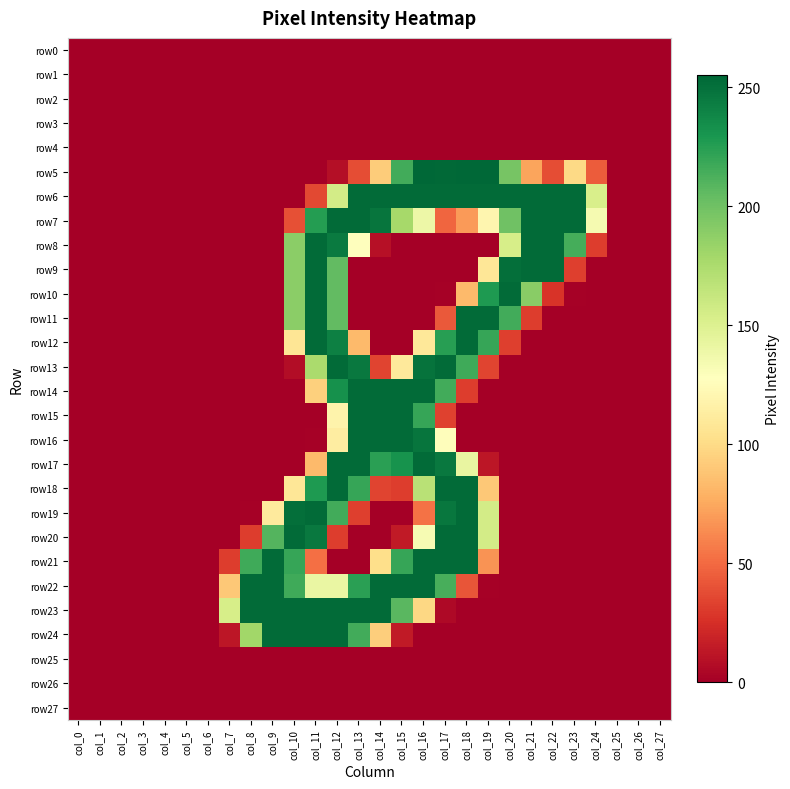

Reading left to right, transcribe all the data shown in this chart.

row0: col_0=0	col_1=0	col_2=0	col_3=0	col_4=0	col_5=0	col_6=0	col_7=0	col_8=0	col_9=0	col_10=0	col_11=0	col_12=0	col_13=0	col_14=0	col_15=0	col_16=0	col_17=0	col_18=0	col_19=0	col_20=0	col_21=0	col_22=0	col_23=0	col_24=0	col_25=0	col_26=0	col_27=0
row1: col_0=0	col_1=0	col_2=0	col_3=0	col_4=0	col_5=0	col_6=0	col_7=0	col_8=0	col_9=0	col_10=0	col_11=0	col_12=0	col_13=0	col_14=0	col_15=0	col_16=0	col_17=0	col_18=0	col_19=0	col_20=0	col_21=0	col_22=0	col_23=0	col_24=0	col_25=0	col_26=0	col_27=0
row2: col_0=0	col_1=0	col_2=0	col_3=0	col_4=0	col_5=0	col_6=0	col_7=0	col_8=0	col_9=0	col_10=0	col_11=0	col_12=0	col_13=0	col_14=0	col_15=0	col_16=0	col_17=0	col_18=0	col_19=0	col_20=0	col_21=0	col_22=0	col_23=0	col_24=0	col_25=0	col_26=0	col_27=0
row3: col_0=0	col_1=0	col_2=0	col_3=0	col_4=0	col_5=0	col_6=0	col_7=0	col_8=0	col_9=0	col_10=0	col_11=0	col_12=0	col_13=0	col_14=0	col_15=0	col_16=0	col_17=0	col_18=0	col_19=0	col_20=0	col_21=0	col_22=0	col_23=0	col_24=0	col_25=0	col_26=0	col_27=0
row4: col_0=0	col_1=0	col_2=0	col_3=0	col_4=0	col_5=0	col_6=0	col_7=0	col_8=0	col_9=0	col_10=0	col_11=0	col_12=0	col_13=0	col_14=0	col_15=0	col_16=0	col_17=0	col_18=0	col_19=0	col_20=0	col_21=0	col_22=0	col_23=0	col_24=0	col_25=0	col_26=0	col_27=0
row5: col_0=0	col_1=0	col_2=0	col_3=0	col_4=0	col_5=0	col_6=0	col_7=0	col_8=0	col_9=0	col_10=0	col_11=0	col_12=8	col_13=38	col_14=92	col_15=216	col_16=255	col_17=254	col_18=255	col_19=255	col_20=197	col_21=73	col_22=38	col_23=99	col_24=44	col_25=0	col_26=0	col_27=0
row6: col_0=0	col_1=0	col_2=0	col_3=0	col_4=0	col_5=0	col_6=0	col_7=0	col_8=0	col_9=0	col_10=0	col_11=36	col_12=156	col_13=253	col_14=253	col_15=253	col_16=253	col_17=253	col_18=253	col_19=253	col_20=253	col_21=253	col_22=253	col_23=253	col_24=153	col_25=0	col_26=0	col_27=0
row7: col_0=0	col_1=0	col_2=0	col_3=0	col_4=0	col_5=0	col_6=0	col_7=0	col_8=0	col_9=0	col_10=39	col_11=226	col_12=253	col_13=253	col_14=248	col_15=178	col_16=139	col_17=48	col_18=69	col_19=120	col_20=200	col_21=253	col_22=253	col_23=253	col_24=134	col_25=0	col_26=0	col_27=0
row8: col_0=0	col_1=0	col_2=0	col_3=0	col_4=0	col_5=0	col_6=0	col_7=0	col_8=0	col_9=0	col_10=189	col_11=253	col_12=245	col_13=128	col_14=9	col_15=0	col_16=0	col_17=0	col_18=0	col_19=0	col_20=154	col_21=253	col_22=253	col_23=215	col_24=31	col_25=0	col_26=0	col_27=0
row9: col_0=0	col_1=0	col_2=0	col_3=0	col_4=0	col_5=0	col_6=0	col_7=0	col_8=0	col_9=0	col_10=189	col_11=253	col_12=205	col_13=0	col_14=0	col_15=0	col_16=0	col_17=0	col_18=0	col_19=108	col_20=251	col_21=253	col_22=253	col_23=32	col_24=0	col_25=0	col_26=0	col_27=0
row10: col_0=0	col_1=0	col_2=0	col_3=0	col_4=0	col_5=0	col_6=0	col_7=0	col_8=0	col_9=0	col_10=189	col_11=253	col_12=205	col_13=0	col_14=0	col_15=0	col_16=0	col_17=1	col_18=83	col_19=228	col_20=253	col_21=190	col_22=27	col_23=1	col_24=0	col_25=0	col_26=0	col_27=0
row11: col_0=0	col_1=0	col_2=0	col_3=0	col_4=0	col_5=0	col_6=0	col_7=0	col_8=0	col_9=0	col_10=189	col_11=253	col_12=205	col_13=0	col_14=0	col_15=0	col_16=0	col_17=43	col_18=253	col_19=253	col_20=216	col_21=31	col_22=0	col_23=0	col_24=0	col_25=0	col_26=0	col_27=0
row12: col_0=0	col_1=0	col_2=0	col_3=0	col_4=0	col_5=0	col_6=0	col_7=0	col_8=0	col_9=0	col_10=107	col_11=253	col_12=242	col_13=83	col_14=0	col_15=0	col_16=109	col_17=225	col_18=253	col_19=220	col_20=32	col_21=0	col_22=0	col_23=0	col_24=0	col_25=0	col_26=0	col_27=0
row13: col_0=0	col_1=0	col_2=0	col_3=0	col_4=0	col_5=0	col_6=0	col_7=0	col_8=0	col_9=0	col_10=7	col_11=176	col_12=253	col_13=246	col_14=34	col_15=110	col_16=249	col_17=253	col_18=217	col_19=34	col_20=0	col_21=0	col_22=0	col_23=0	col_24=0	col_25=0	col_26=0	col_27=0
row14: col_0=0	col_1=0	col_2=0	col_3=0	col_4=0	col_5=0	col_6=0	col_7=0	col_8=0	col_9=0	col_10=0	col_11=94	col_12=233	col_13=253	col_14=253	col_15=253	col_16=253	col_17=216	col_18=31	col_19=0	col_20=0	col_21=0	col_22=0	col_23=0	col_24=0	col_25=0	col_26=0	col_27=0
row15: col_0=0	col_1=0	col_2=0	col_3=0	col_4=0	col_5=0	col_6=0	col_7=0	col_8=0	col_9=0	col_10=0	col_11=0	col_12=118	col_13=253	col_14=253	col_15=253	col_16=220	col_17=33	col_18=0	col_19=0	col_20=0	col_21=0	col_22=0	col_23=0	col_24=0	col_25=0	col_26=0	col_27=0
row16: col_0=0	col_1=0	col_2=0	col_3=0	col_4=0	col_5=0	col_6=0	col_7=0	col_8=0	col_9=0	col_10=0	col_11=1	col_12=113	col_13=253	col_14=253	col_15=253	col_16=248	col_17=126	col_18=0	col_19=0	col_20=0	col_21=0	col_22=0	col_23=0	col_24=0	col_25=0	col_26=0	col_27=0
row17: col_0=0	col_1=0	col_2=0	col_3=0	col_4=0	col_5=0	col_6=0	col_7=0	col_8=0	col_9=0	col_10=0	col_11=83	col_12=253	col_13=253	col_14=224	col_15=232	col_16=253	col_17=246	col_18=142	col_19=12	col_20=0	col_21=0	col_22=0	col_23=0	col_24=0	col_25=0	col_26=0	col_27=0
row18: col_0=0	col_1=0	col_2=0	col_3=0	col_4=0	col_5=0	col_6=0	col_7=0	col_8=0	col_9=0	col_10=108	col_11=228	col_12=253	col_13=220	col_14=34	col_15=31	col_16=169	col_17=253	col_18=253	col_19=90	col_20=0	col_21=0	col_22=0	col_23=0	col_24=0	col_25=0	col_26=0	col_27=0
row19: col_0=0	col_1=0	col_2=0	col_3=0	col_4=0	col_5=0	col_6=0	col_7=0	col_8=1	col_9=111	col_10=251	col_11=253	col_12=216	col_13=32	col_14=0	col_15=0	col_16=53	col_17=247	col_18=253	col_19=156	col_20=0	col_21=0	col_22=0	col_23=0	col_24=0	col_25=0	col_26=0	col_27=0
row20: col_0=0	col_1=0	col_2=0	col_3=0	col_4=0	col_5=0	col_6=0	col_7=0	col_8=31	col_9=210	col_10=253	col_11=246	col_12=31	col_13=0	col_14=0	col_15=14	col_16=133	col_17=253	col_18=253	col_19=156	col_20=0	col_21=0	col_22=0	col_23=0	col_24=0	col_25=0	col_26=0	col_27=0
row21: col_0=0	col_1=0	col_2=0	col_3=0	col_4=0	col_5=0	col_6=0	col_7=31	col_8=217	col_9=253	col_10=220	col_11=52	col_12=0	col_13=0	col_14=102	col_15=220	col_16=253	col_17=253	col_18=253	col_19=66	col_20=0	col_21=0	col_22=0	col_23=0	col_24=0	col_25=0	col_26=0	col_27=0
row22: col_0=0	col_1=0	col_2=0	col_3=0	col_4=0	col_5=0	col_6=0	col_7=90	col_8=253	col_9=253	col_10=217	col_11=141	col_12=141	col_13=224	col_14=253	col_15=253	col_16=253	col_17=214	col_18=41	col_19=1	col_20=0	col_21=0	col_22=0	col_23=0	col_24=0	col_25=0	col_26=0	col_27=0
row23: col_0=0	col_1=0	col_2=0	col_3=0	col_4=0	col_5=0	col_6=0	col_7=154	col_8=253	col_9=253	col_10=253	col_11=253	col_12=253	col_13=253	col_14=253	col_15=208	col_16=98	col_17=5	col_18=0	col_19=0	col_20=0	col_21=0	col_22=0	col_23=0	col_24=0	col_25=0	col_26=0	col_27=0
row24: col_0=0	col_1=0	col_2=0	col_3=0	col_4=0	col_5=0	col_6=0	col_7=12	col_8=180	col_9=253	col_10=253	col_11=253	col_12=253	col_13=216	col_14=93	col_15=14	col_16=0	col_17=0	col_18=0	col_19=0	col_20=0	col_21=0	col_22=0	col_23=0	col_24=0	col_25=0	col_26=0	col_27=0
row25: col_0=0	col_1=0	col_2=0	col_3=0	col_4=0	col_5=0	col_6=0	col_7=0	col_8=0	col_9=0	col_10=0	col_11=0	col_12=0	col_13=0	col_14=0	col_15=0	col_16=0	col_17=0	col_18=0	col_19=0	col_20=0	col_21=0	col_22=0	col_23=0	col_24=0	col_25=0	col_26=0	col_27=0
row26: col_0=0	col_1=0	col_2=0	col_3=0	col_4=0	col_5=0	col_6=0	col_7=0	col_8=0	col_9=0	col_10=0	col_11=0	col_12=0	col_13=0	col_14=0	col_15=0	col_16=0	col_17=0	col_18=0	col_19=0	col_20=0	col_21=0	col_22=0	col_23=0	col_24=0	col_25=0	col_26=0	col_27=0
row27: col_0=0	col_1=0	col_2=0	col_3=0	col_4=0	col_5=0	col_6=0	col_7=0	col_8=0	col_9=0	col_10=0	col_11=0	col_12=0	col_13=0	col_14=0	col_15=0	col_16=0	col_17=0	col_18=0	col_19=0	col_20=0	col_21=0	col_22=0	col_23=0	col_24=0	col_25=0	col_26=0	col_27=0